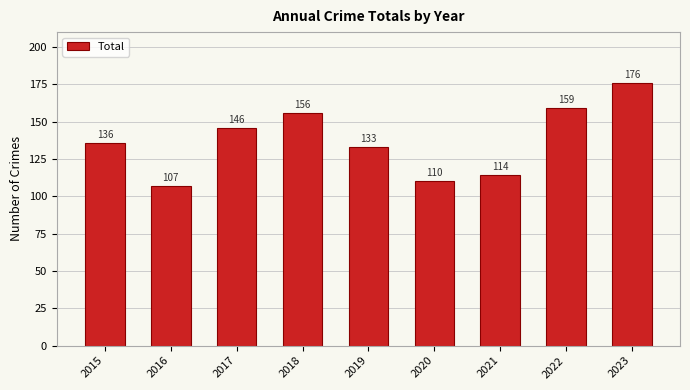

What is the difference between the values at 2022 and 2018?

3